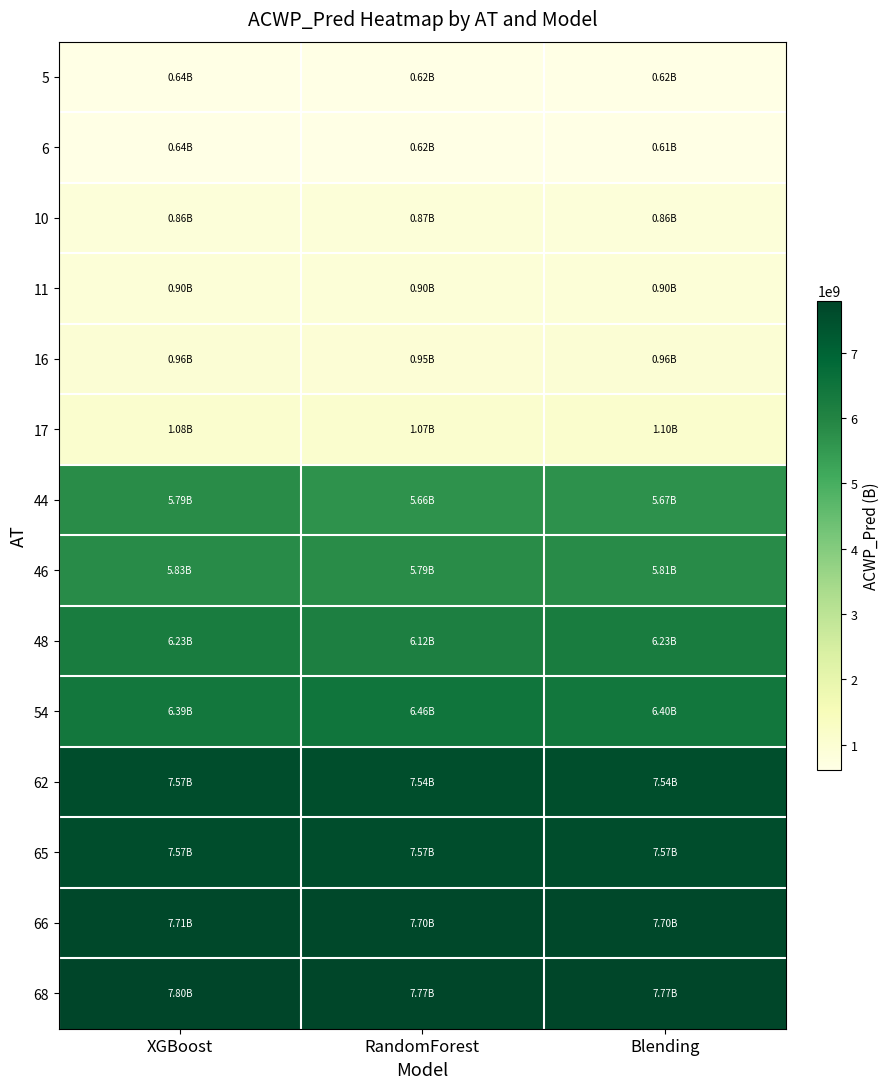

Reading left to right, list all the values displayed in this chart.

5: XGBoost=641008320.0	RandomForest=618973232.7	Blending=618606275.9
6: XGBoost=640945536.0	RandomForest=617571917.7	Blending=613128190.4
10: XGBoost=864779584.0	RandomForest=868118534.5	Blending=860114337.9
11: XGBoost=903473088.0	RandomForest=896527466.8	Blending=897480038.9
16: XGBoost=955181760.0	RandomForest=947509483.6	Blending=964566197.9
17: XGBoost=1080385920.0	RandomForest=1069466897.4	Blending=1102604585.9
44: XGBoost=5786696192.0	RandomForest=5658415324.5	Blending=5672847585.9
46: XGBoost=5828833280.0	RandomForest=5787777538.0	Blending=5814722273.9
48: XGBoost=6232257536.0	RandomForest=6123790051.4	Blending=6229876193.9
54: XGBoost=6393973248.0	RandomForest=6463205033.2	Blending=6404116193.9
62: XGBoost=7566706176.0	RandomForest=7536737050.7	Blending=7536737050.7
65: XGBoost=7567373824.0	RandomForest=7567224662.3	Blending=7567224662.3
66: XGBoost=7712116736.0	RandomForest=7703660263.7	Blending=7703660263.7
68: XGBoost=7799847424.0	RandomForest=7767386885.1	Blending=7767386885.1